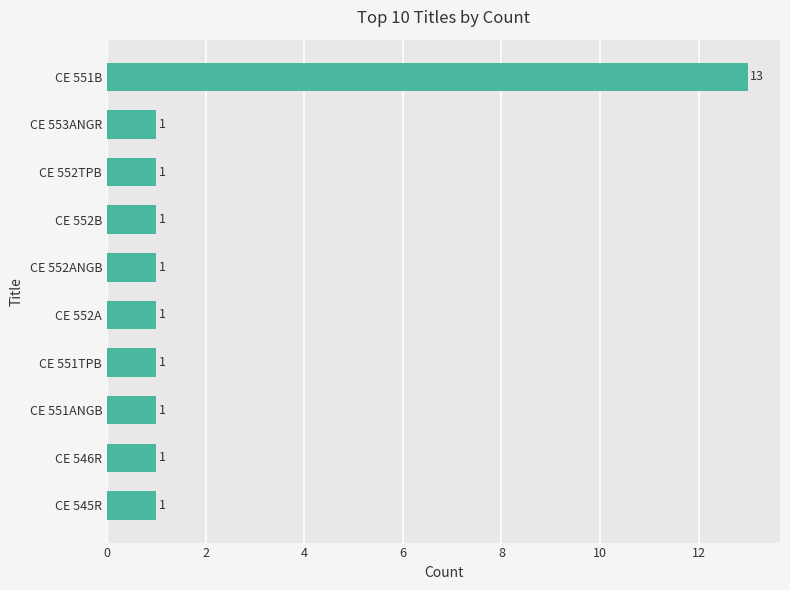

Is it true that the value at CE 552ANGB is 1?

True